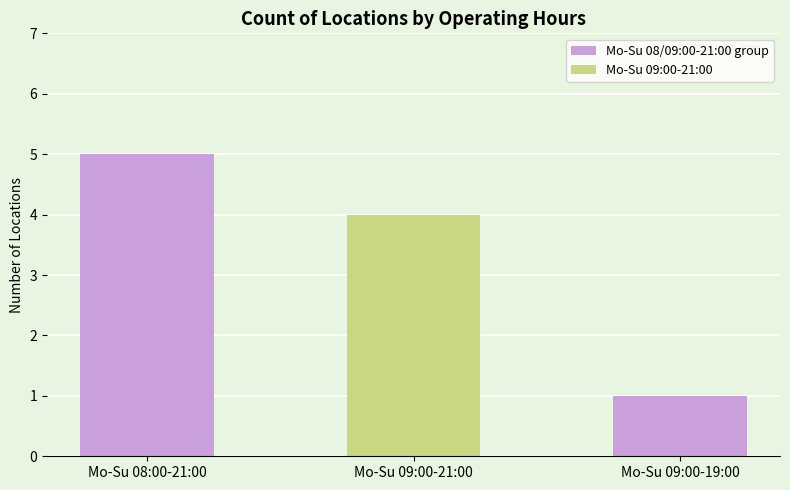

Are the bars horizontal?

No